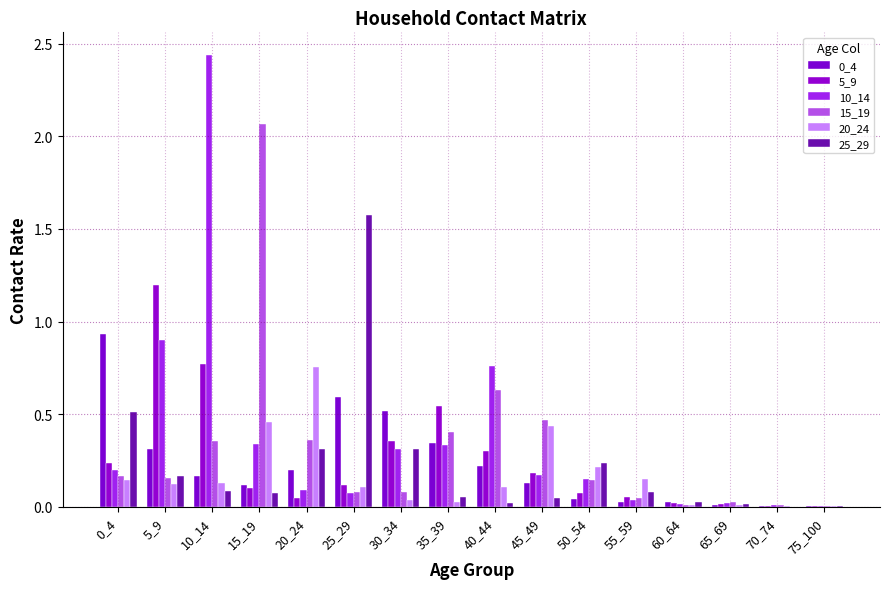

Reading left to right, extract all data points from this chart.

0_4: 0_4=0.9	5_9=0.3	10_14=0.2	15_19=0.1	20_24=0.2	25_29=0.6	30_34=0.5	35_39=0.3	40_44=0.2	45_49=0.1	50_54=0.0	55_59=0.0	60_64=0.0	65_69=0.0	70_74=0.0	75_100=0.0
5_9: 0_4=0.2	5_9=1.2	10_14=0.8	15_19=0.1	20_24=0.1	25_29=0.1	30_34=0.4	35_39=0.5	40_44=0.3	45_49=0.2	50_54=0.1	55_59=0.1	60_64=0.0	65_69=0.0	70_74=0.0	75_100=0.0
10_14: 0_4=0.2	5_9=0.9	10_14=2.4	15_19=0.3	20_24=0.1	25_29=0.1	30_34=0.3	35_39=0.3	40_44=0.8	45_49=0.2	50_54=0.2	55_59=0.0	60_64=0.0	65_69=0.0	70_74=0.0	75_100=0.0
15_19: 0_4=0.2	5_9=0.2	10_14=0.4	15_19=2.1	20_24=0.4	25_29=0.1	30_34=0.1	35_39=0.4	40_44=0.6	45_49=0.5	50_54=0.1	55_59=0.1	60_64=0.0	65_69=0.0	70_74=0.0	75_100=0.0
20_24: 0_4=0.1	5_9=0.1	10_14=0.1	15_19=0.5	20_24=0.8	25_29=0.1	30_34=0.0	35_39=0.0	40_44=0.1	45_49=0.4	50_54=0.2	55_59=0.1	60_64=0.0	65_69=0.0	70_74=0.0	75_100=0.0
25_29: 0_4=0.5	5_9=0.2	10_14=0.1	15_19=0.1	20_24=0.3	25_29=1.6	30_34=0.3	35_39=0.1	40_44=0.0	45_49=0.0	50_54=0.2	55_59=0.1	60_64=0.0	65_69=0.0	70_74=0.0	75_100=0.0